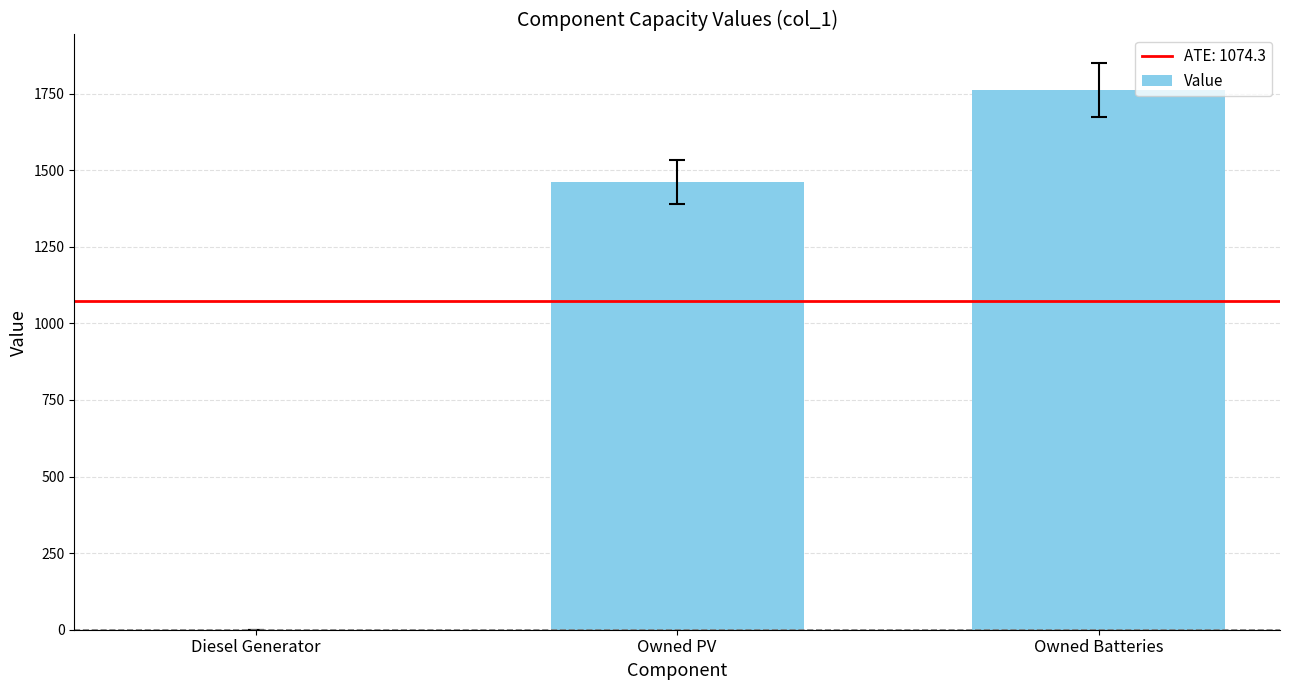

Is it true that the value at Diesel Generator is 0?

True